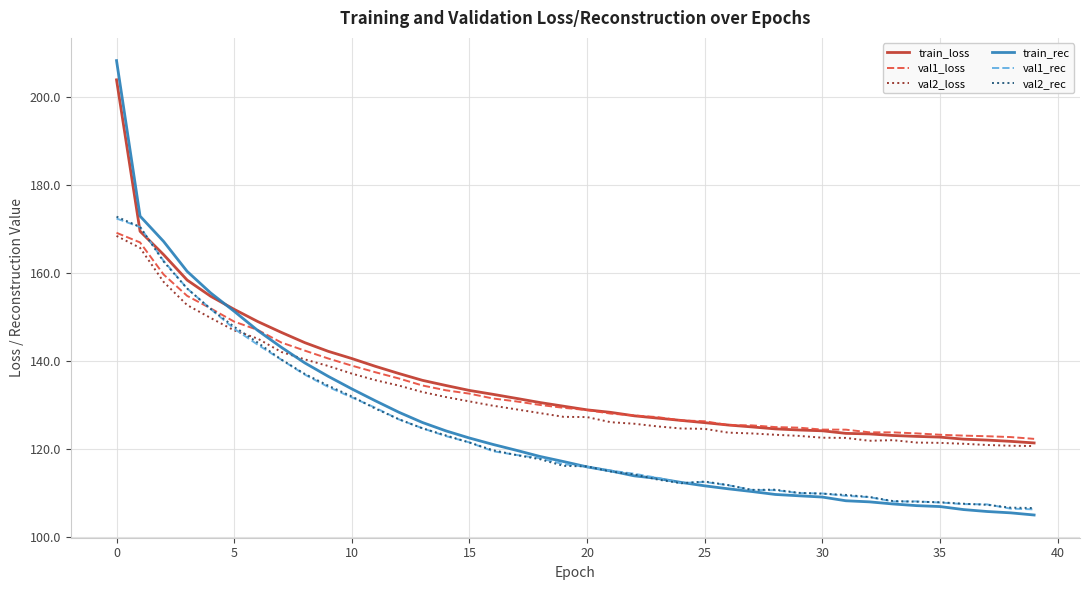

What is the maximum value shown in the chart?

208.3